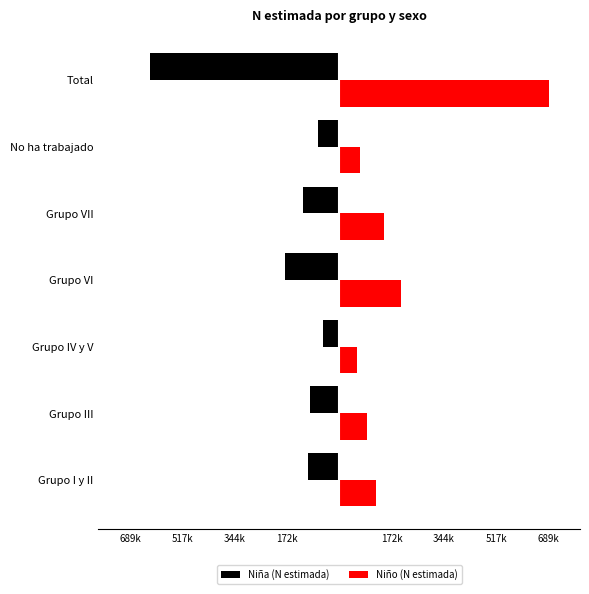

List the series in order of their overall mean, lowest first.

Niña (N estimada), Niño (N estimada)